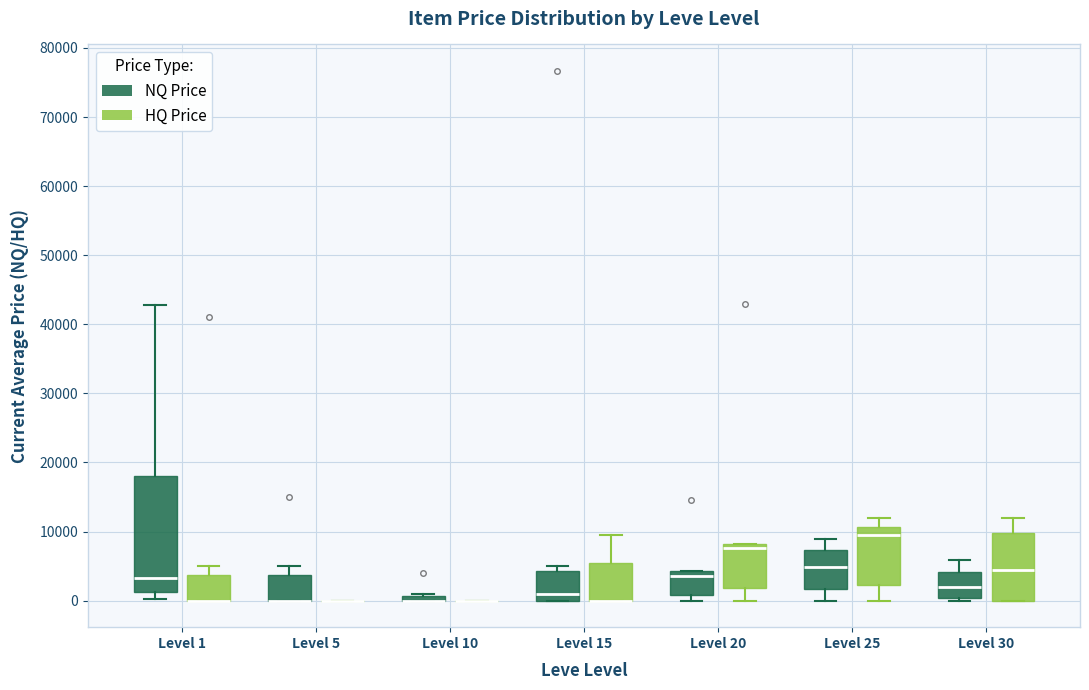

Where is the lower edge of the box for Level 10 (NQ Price) on the y-axis? The values are not printed on the chart, so give them approximately, as read against the axis.

0